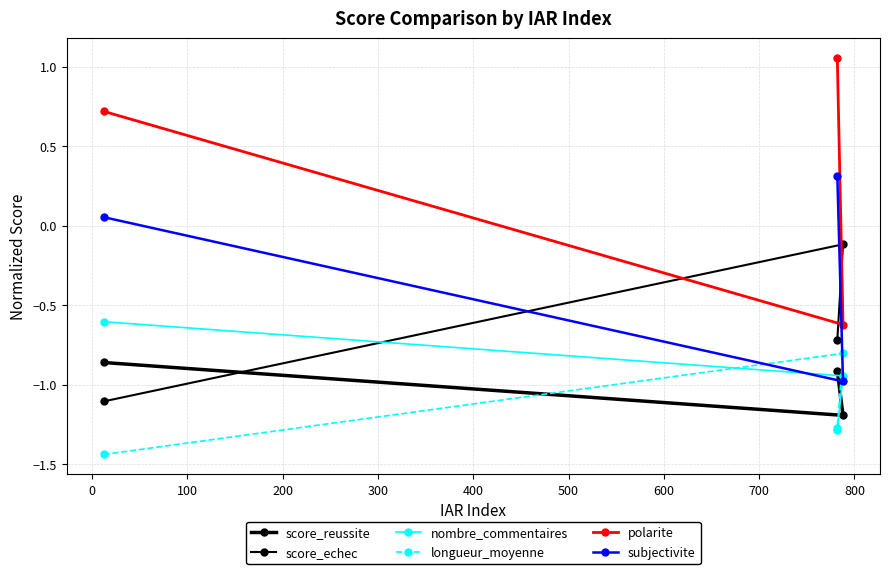

What is the total value across all series at 100?

-2.8